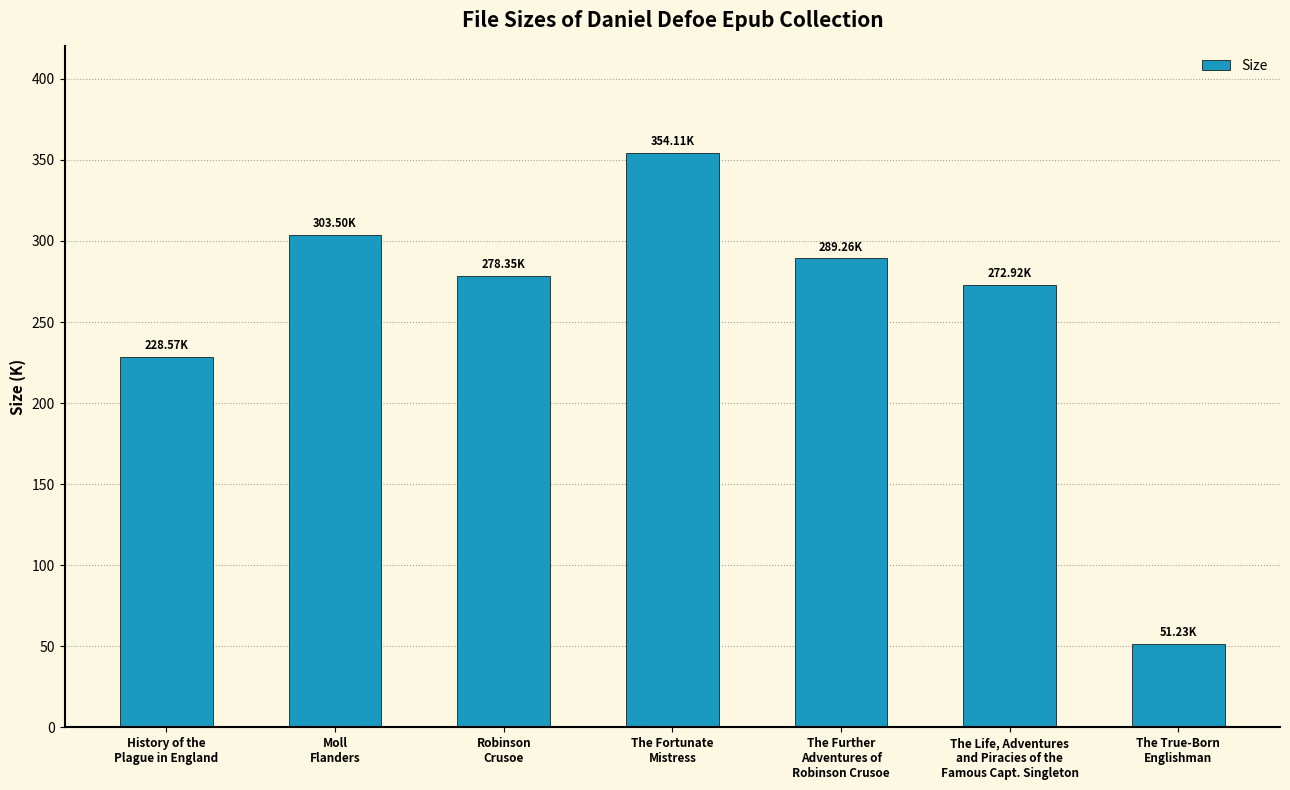

Rank the categories by value from lowest to highest.

The True-Born
Englishman, History of the
Plague in England, The Life, Adventures
and Piracies of the
Famous Capt. Singleton, Robinson
Crusoe, The Further
Adventures of
Robinson Crusoe, Moll
Flanders, The Fortunate
Mistress